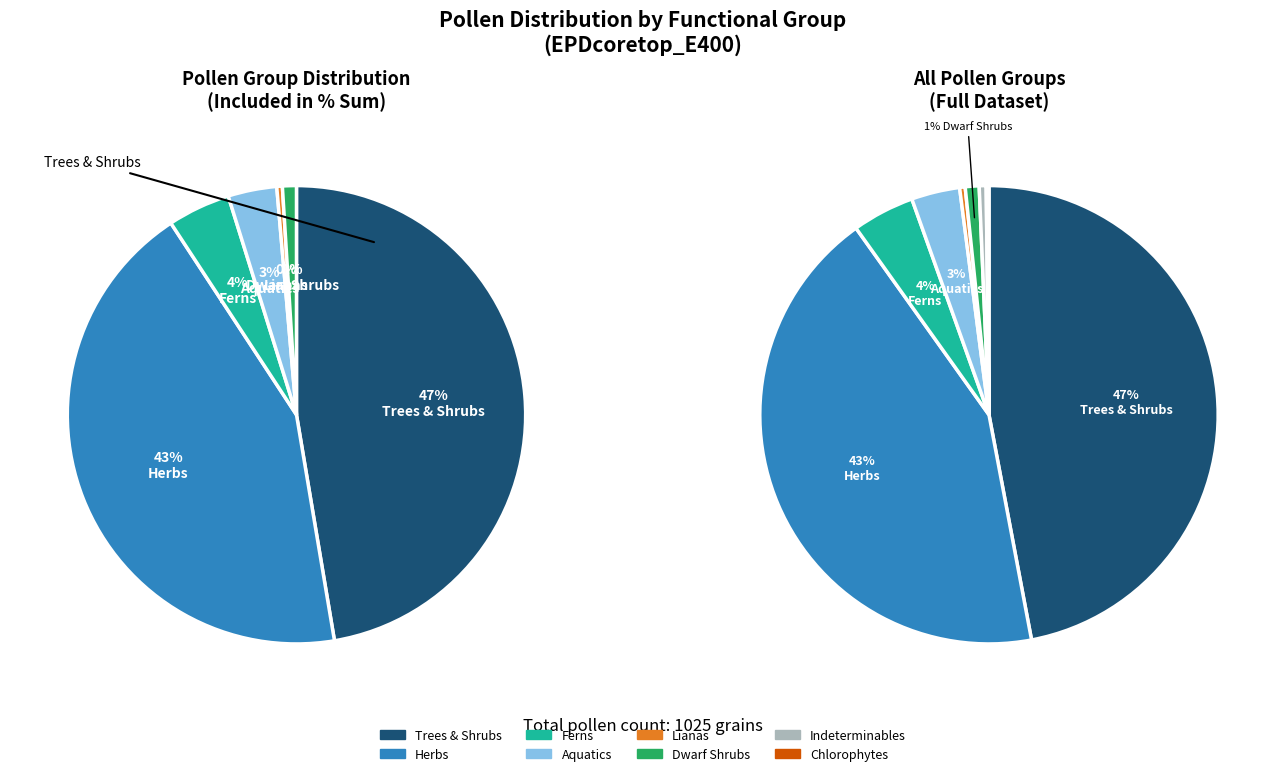

Approximately how many times larger is the value at AQUA compared to TRSH?

0.1